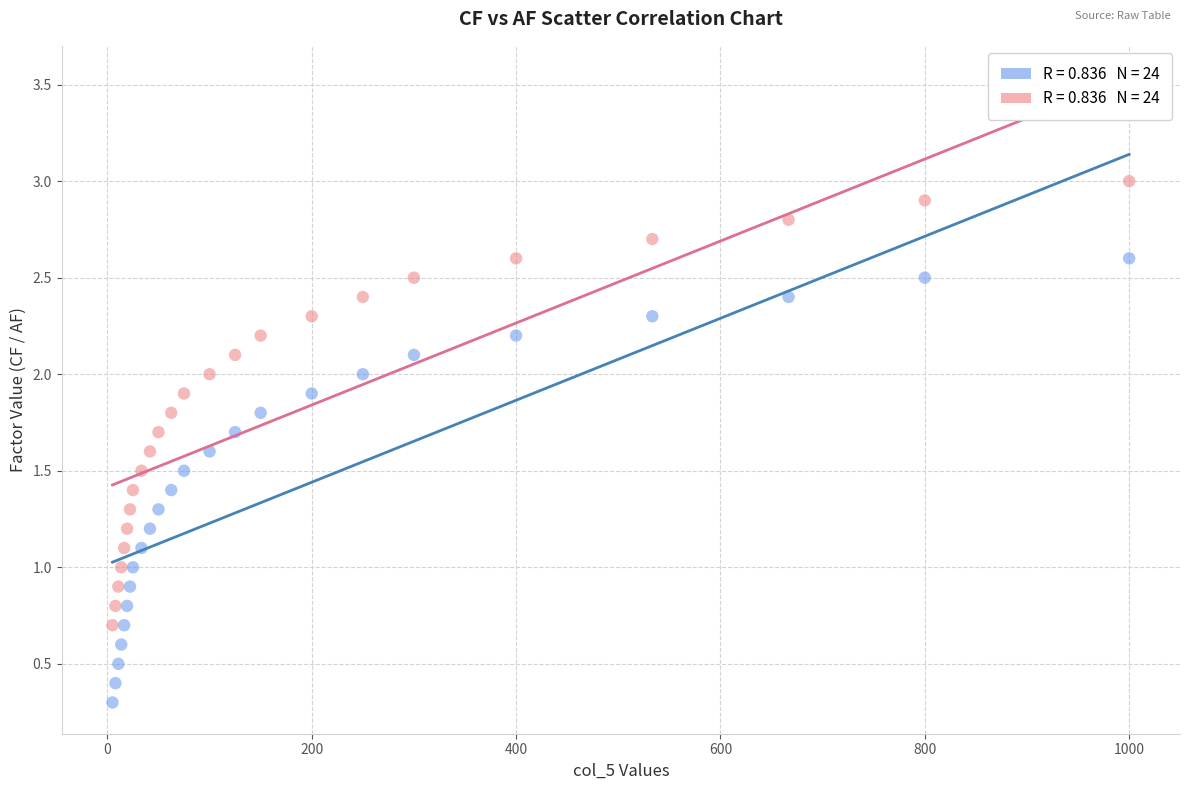

Across all data points, what is the range of X values (max minus min)?

995.0